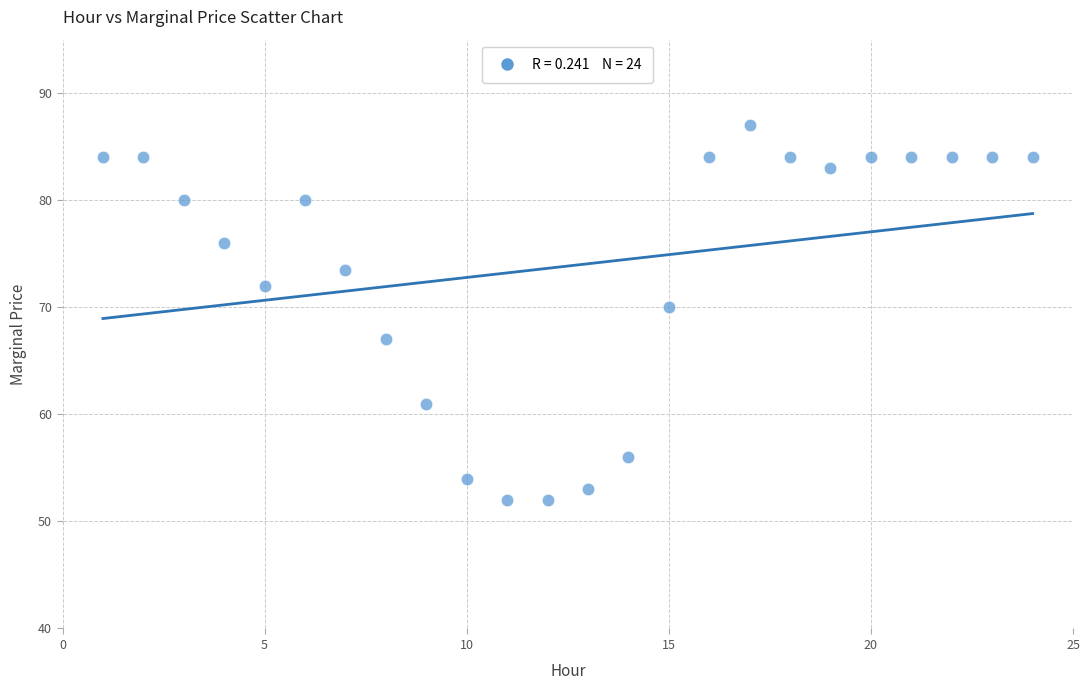

What is the range of X values (max minus min)?

23.0